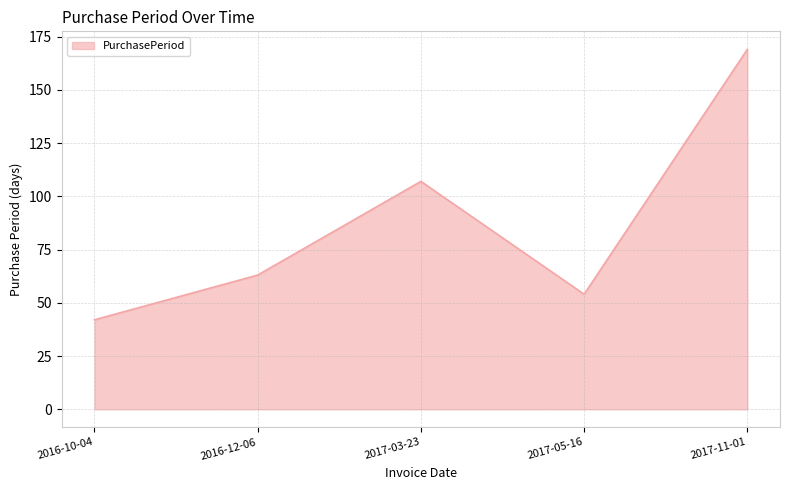

The value at 2017-05-16 is 54. True or false?

True